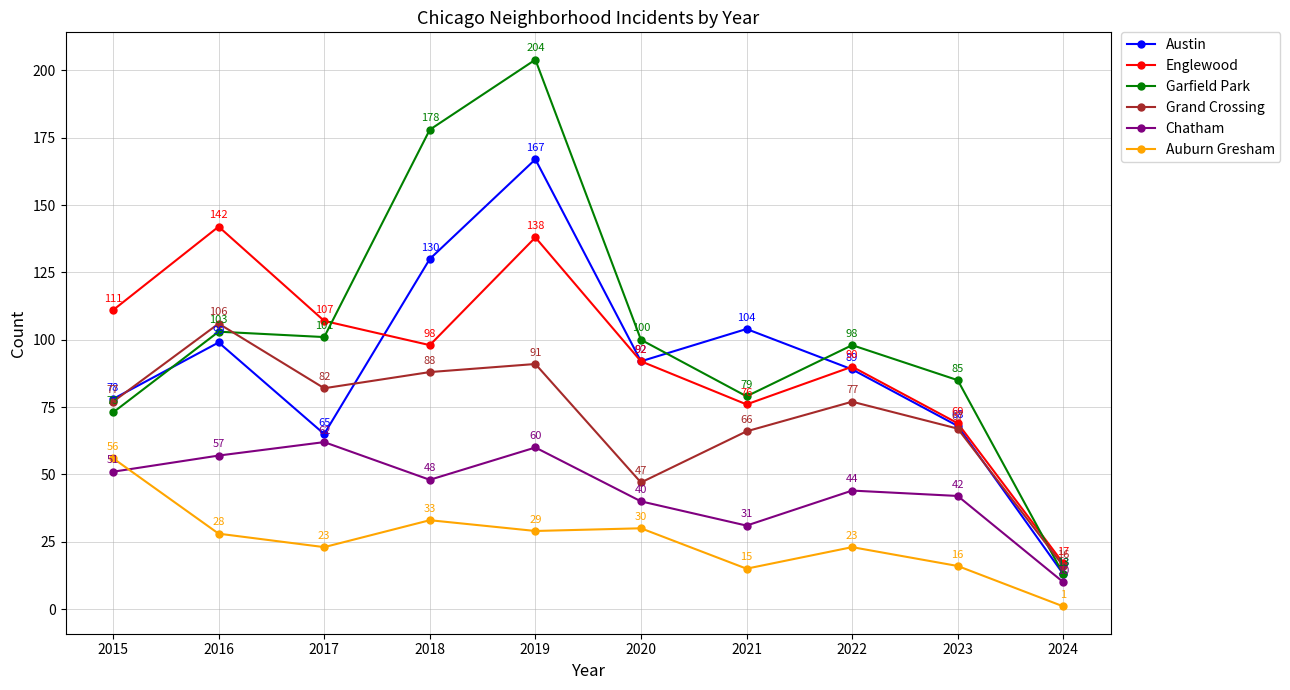

Reading left to right, extract all data points from this chart.

Austin: 2015=78	2016=99	2017=65	2018=130	2019=167	2020=92	2021=104	2022=89	2023=68	2024=13
Englewood: 2015=111	2016=142	2017=107	2018=98	2019=138	2020=92	2021=76	2022=90	2023=69	2024=17
Garfield Park: 2015=73	2016=103	2017=101	2018=178	2019=204	2020=100	2021=79	2022=98	2023=85	2024=13
Grand Crossing: 2015=77	2016=106	2017=82	2018=88	2019=91	2020=47	2021=66	2022=77	2023=67	2024=16
Chatham: 2015=51	2016=57	2017=62	2018=48	2019=60	2020=40	2021=31	2022=44	2023=42	2024=10
Auburn Gresham: 2015=56	2016=28	2017=23	2018=33	2019=29	2020=30	2021=15	2022=23	2023=16	2024=1